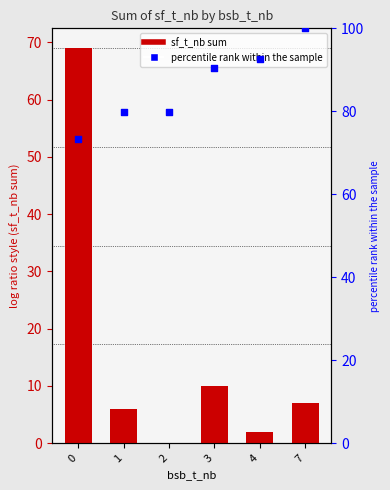

At how many categories does at least one series exceed 30?

6